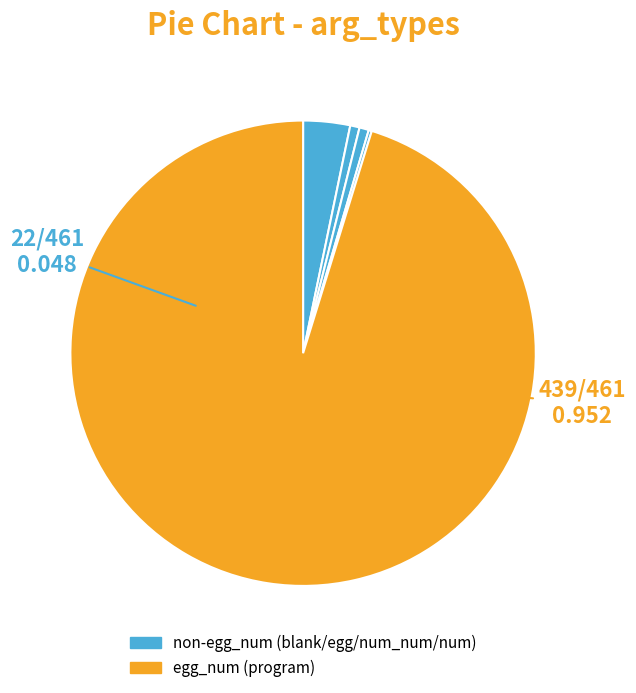

What is the majority slice?

egg_num